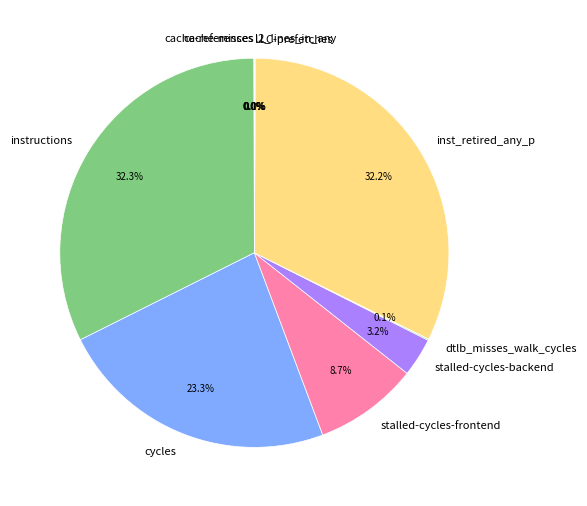

The instructions slice represents 27% of the pie. True or false?

False